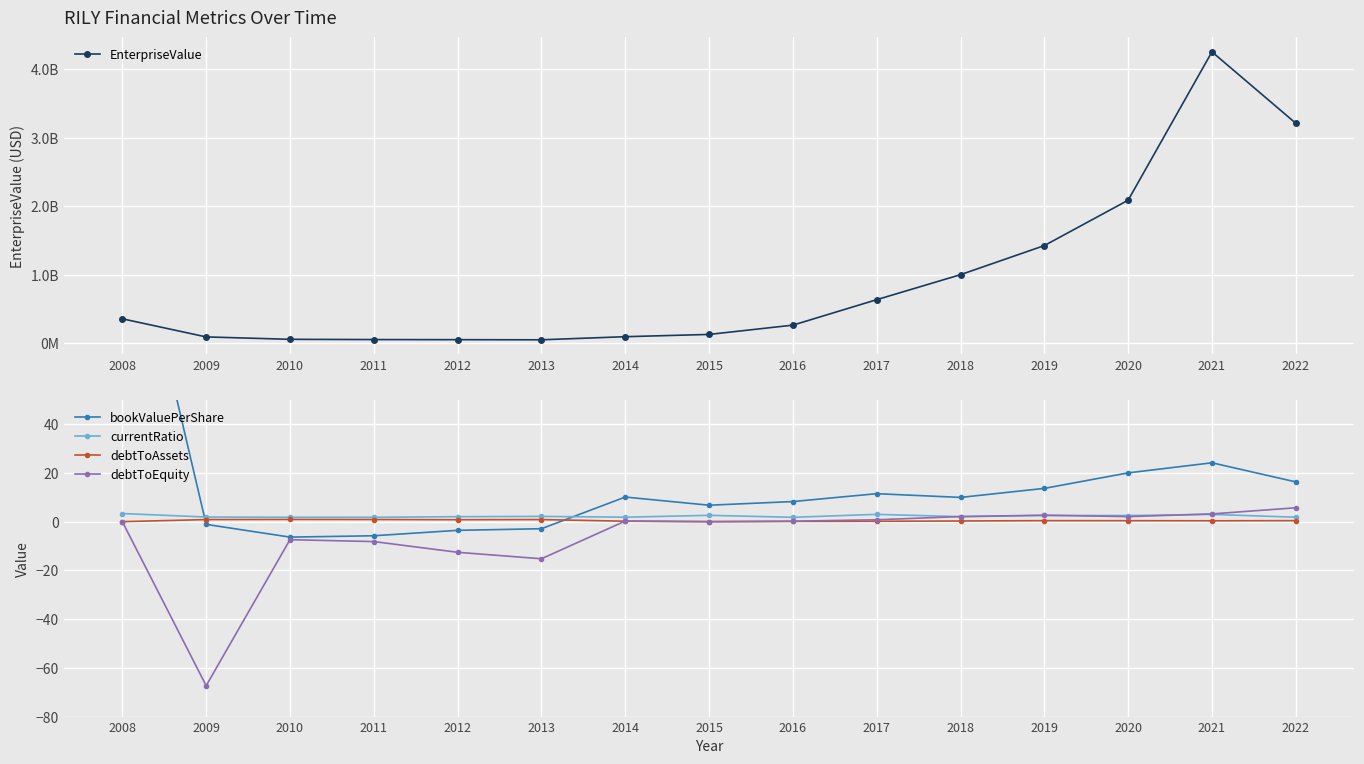

Which series has the widest spread of values?

EnterpriseValue